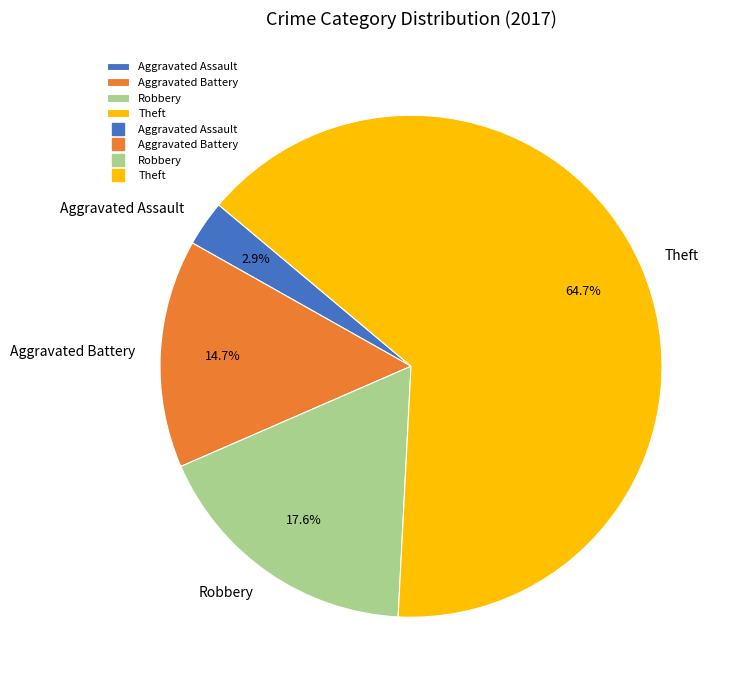

How many slices are in this pie chart?

4